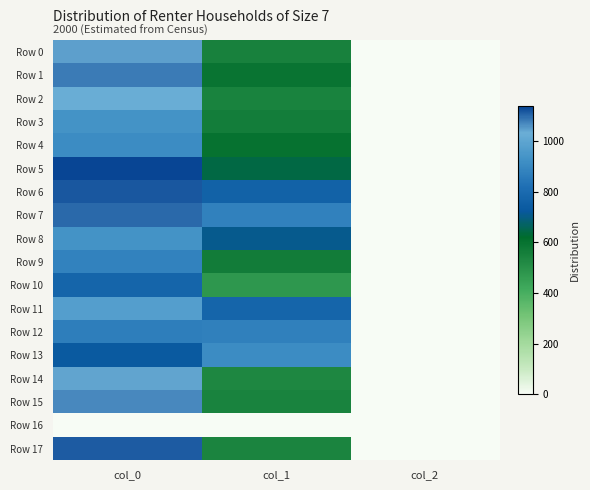

What is the difference between the highest and lowest values at col_1?

911.2